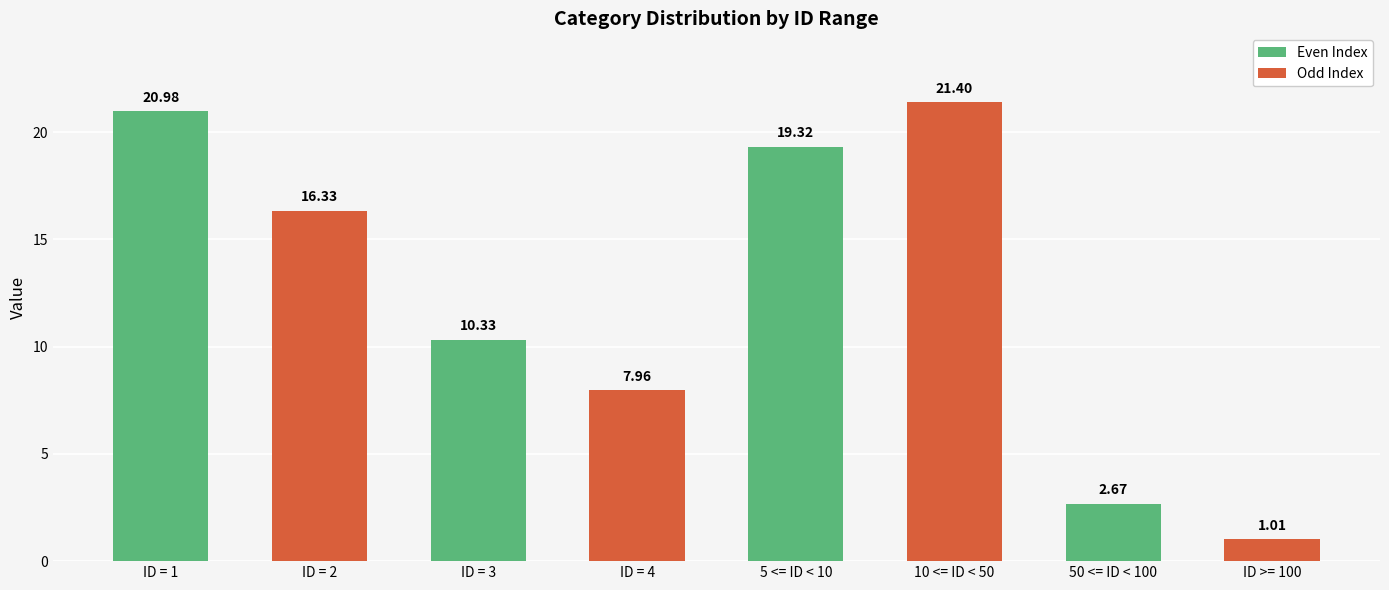

True or false: the data shows 9.5 at ID = 1.

False